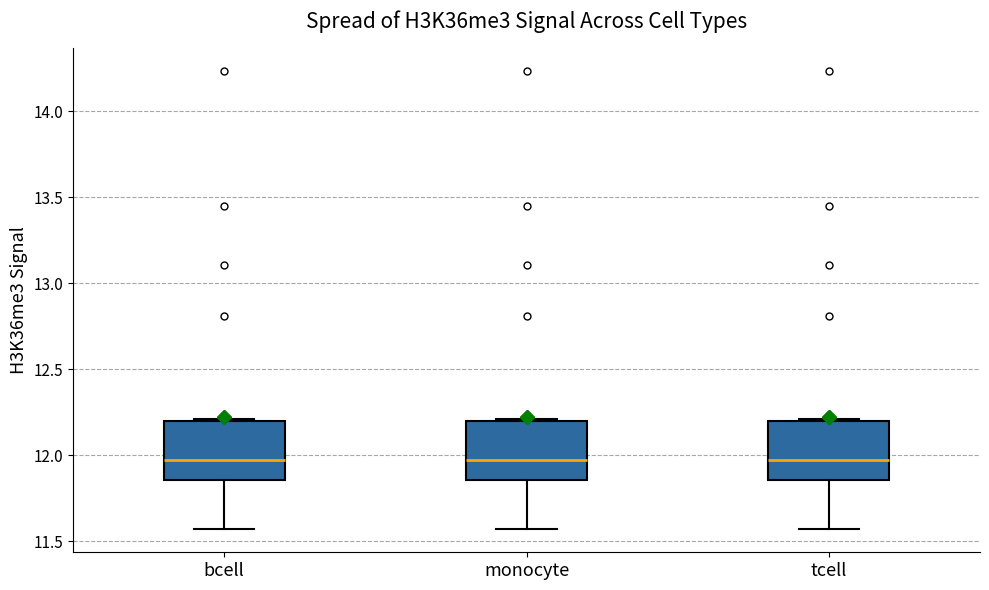

Reading left to right, transcribe this box plot: for each box, give where its median line is, the range the box spans, and where its two whiskers end, as read against the y-axis. The values are not printed on the chart, so give them approximately, as read against the axis.

bcell: median 11.95, box 11.85 to 12.20, whiskers 11.55 to 12.20
monocyte: median 11.95, box 11.85 to 12.20, whiskers 11.55 to 12.20
tcell: median 11.95, box 11.85 to 12.20, whiskers 11.55 to 12.20